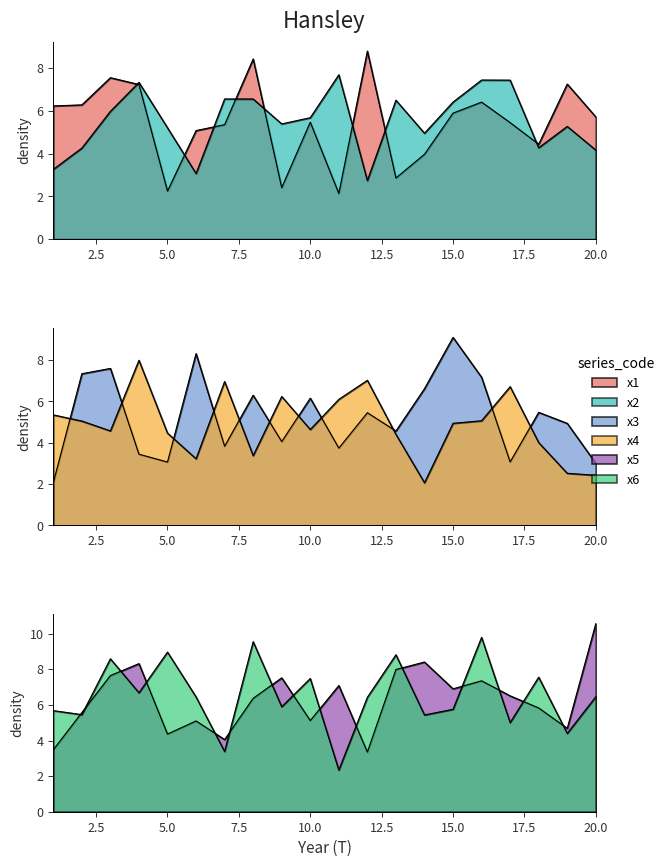

Where do x5 and x2 first cross each other?

4 and 5